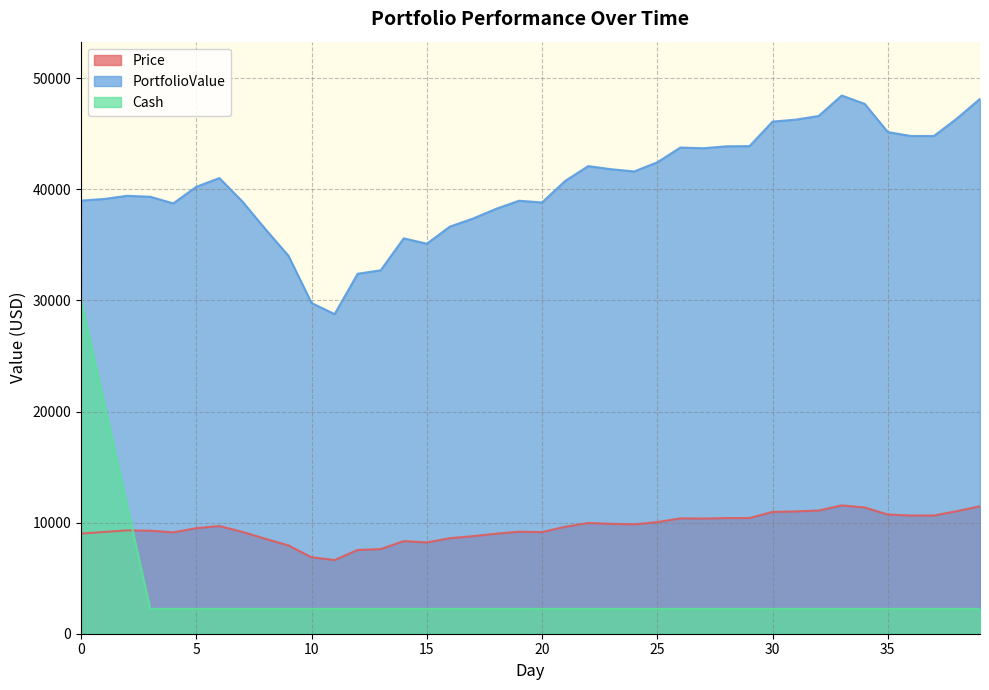

How many categories are shown in the chart?

40